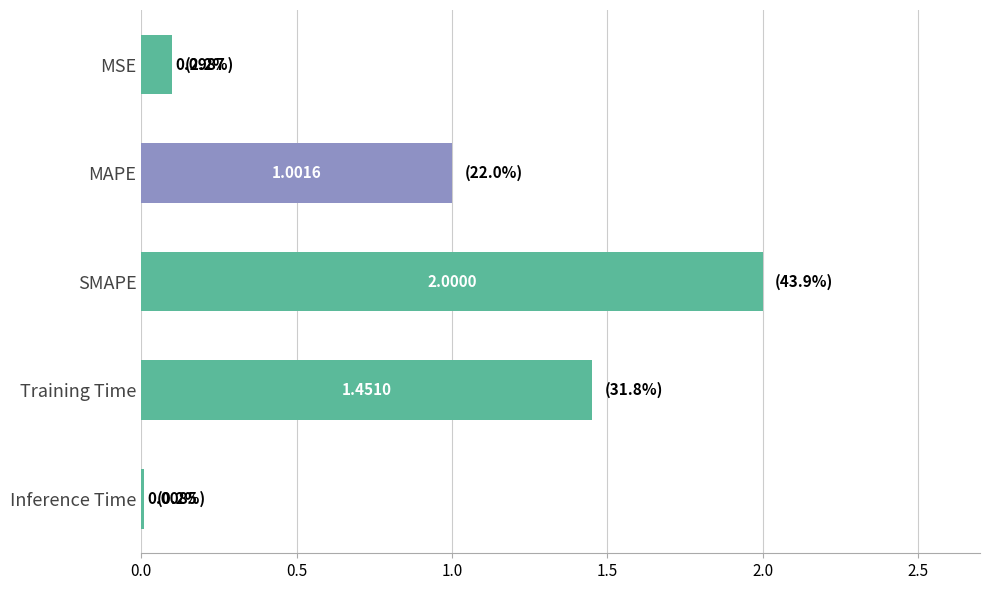

Rank the categories by value from lowest to highest.

Inference Time, MSE, MAPE, Training Time, SMAPE